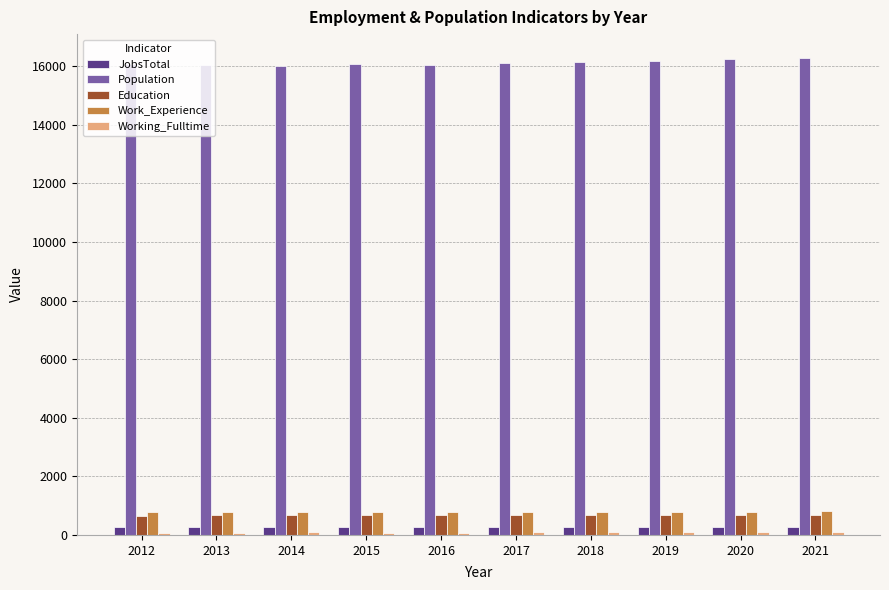

What is the sum of all Work_Experience values?

7902